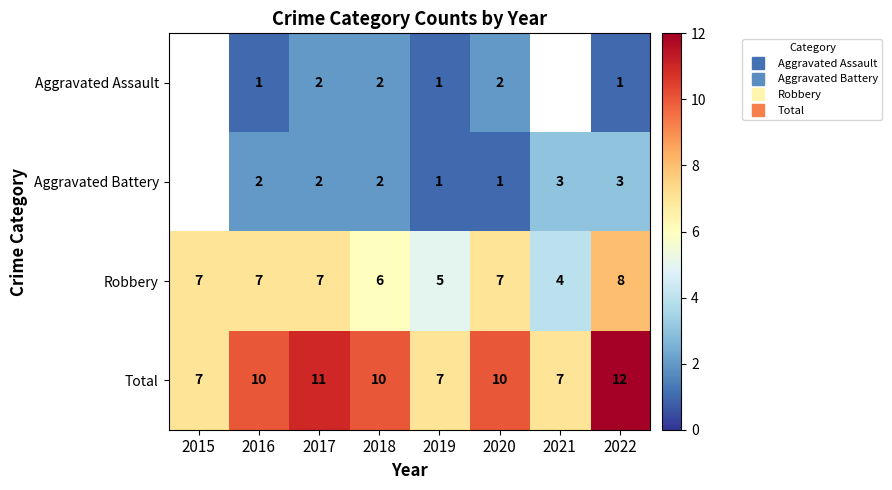

Which series has the largest total across all categories?

Total